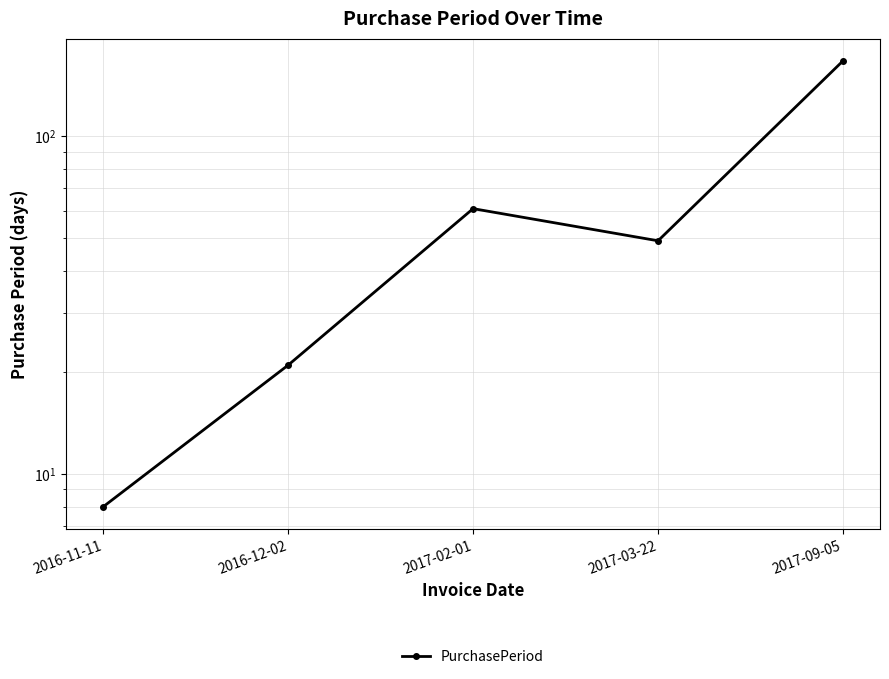

The value at 2017-02-01 is 61. True or false?

True